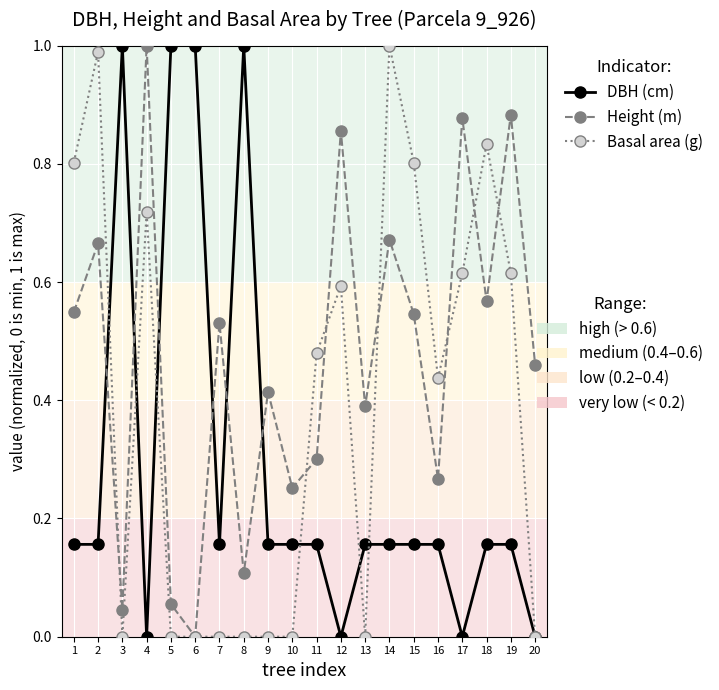

What is the total value across all series at 12?

1.4